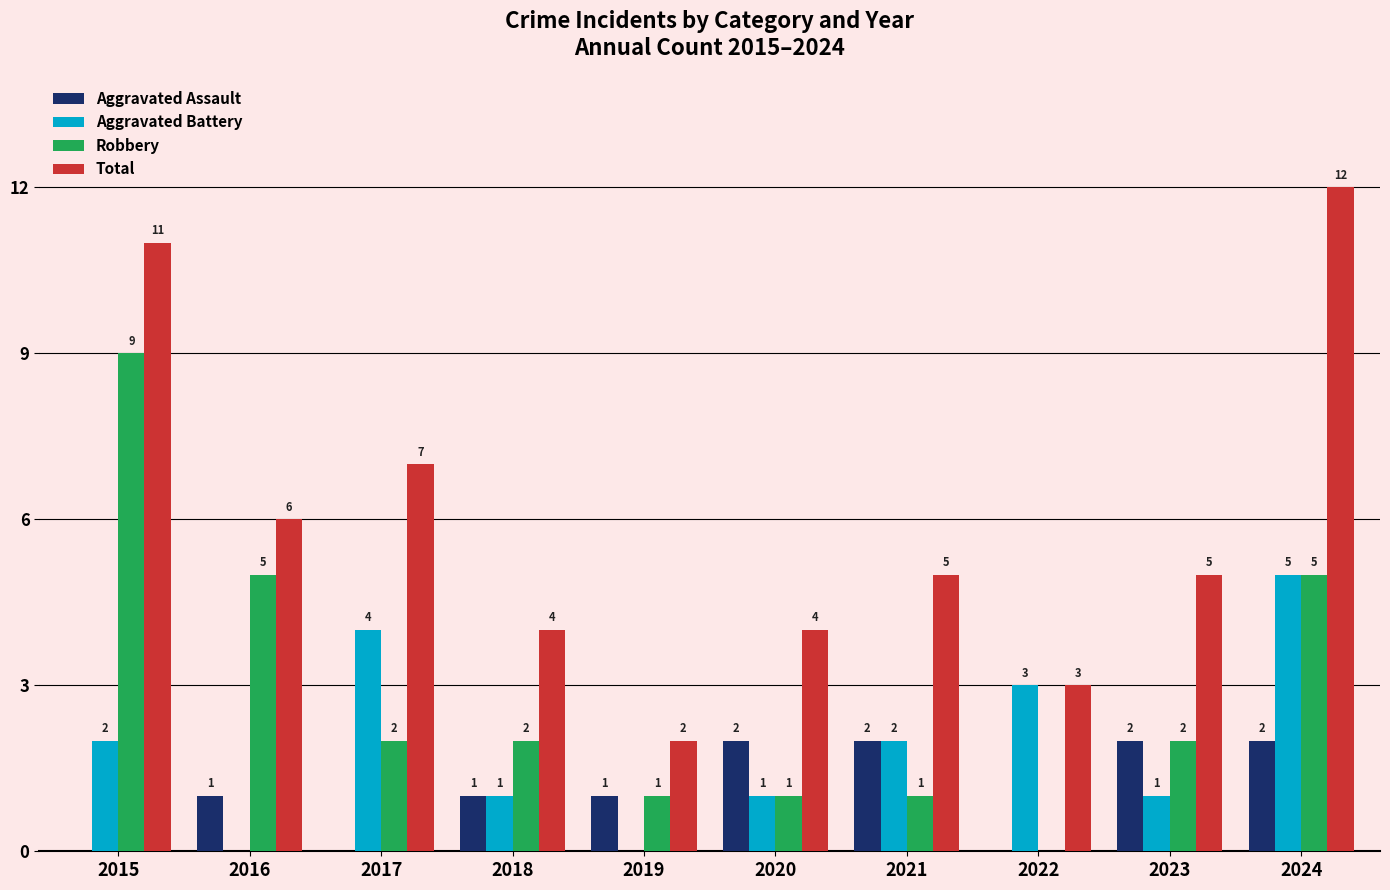

What is the average value of the Total series?

6